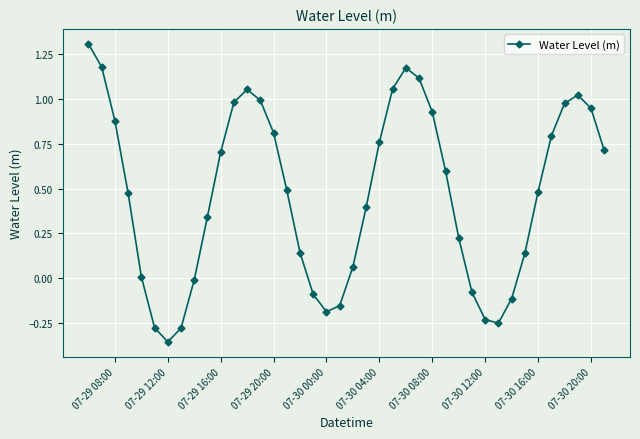

How many categories are shown in the chart?

40